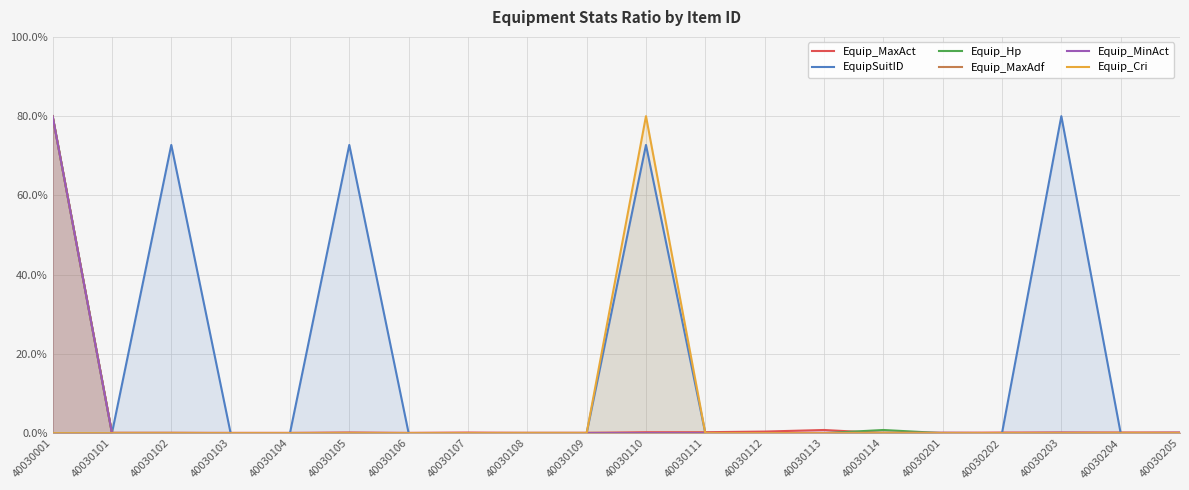

What is the average value of the Equip_Cri series?

4.0